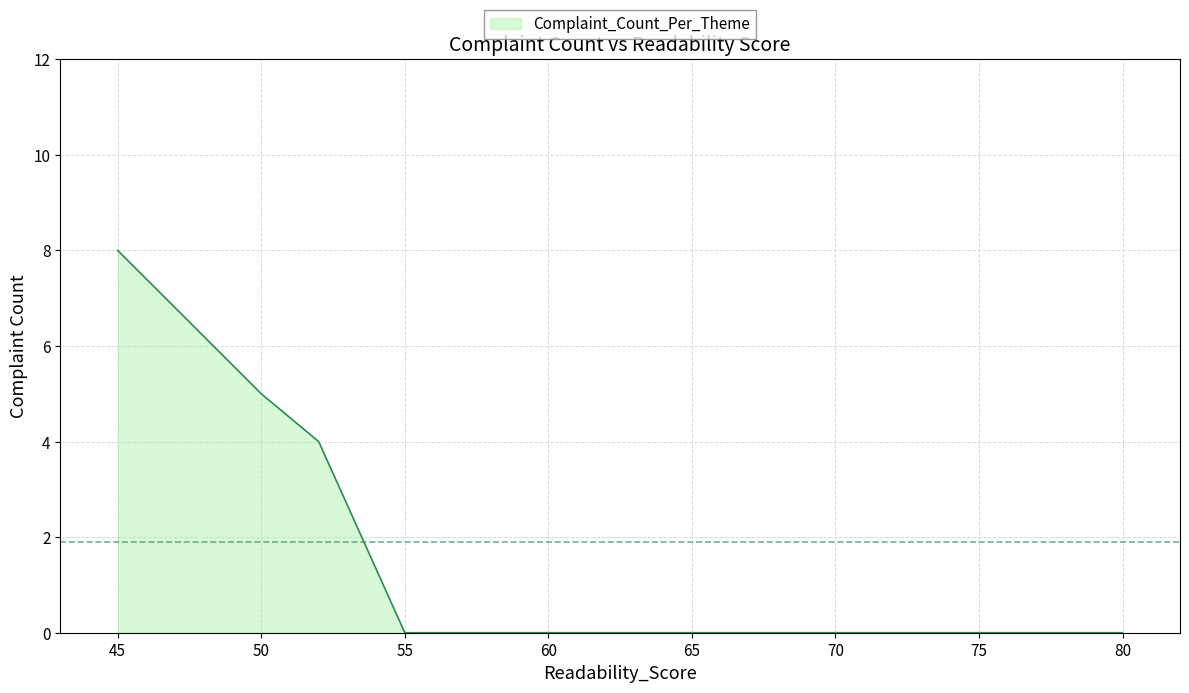

How many data points does each series have?

9